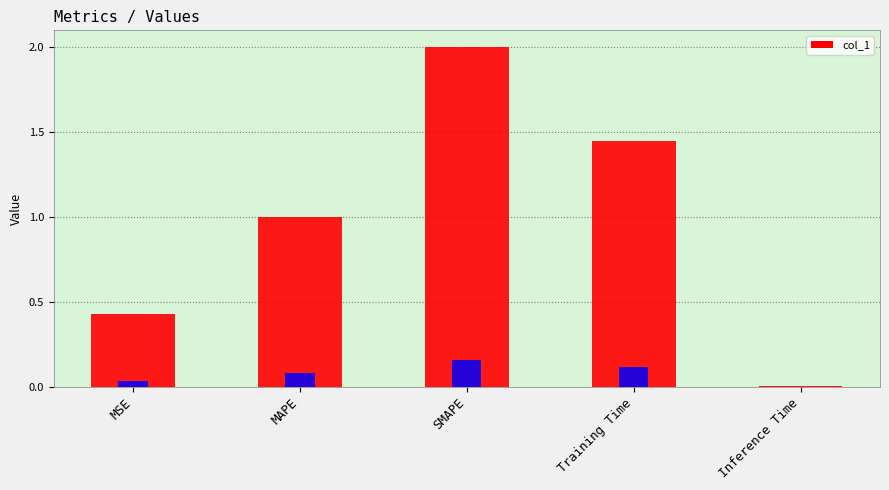

The chart shows a value of 2.0 at SMAPE. True or false?

True